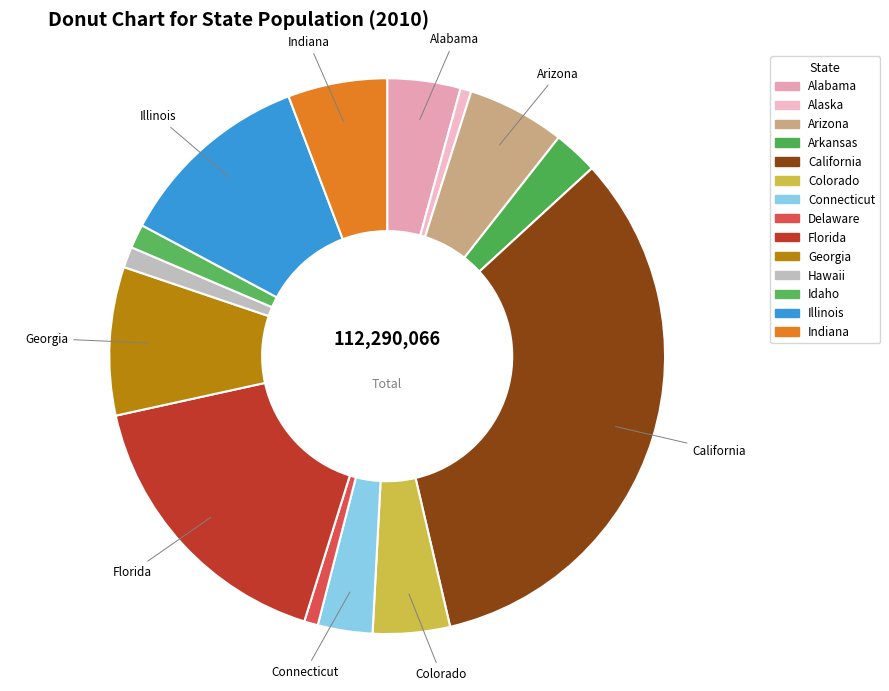

How many segments does this pie chart have?

14